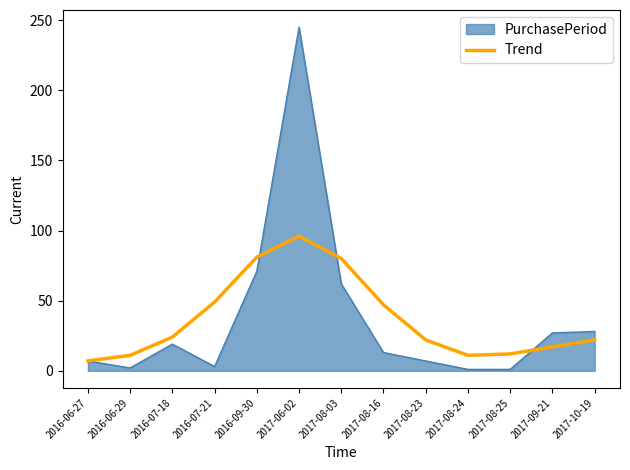

Is it true that Trend equals 81 at 2016-09-30?

True